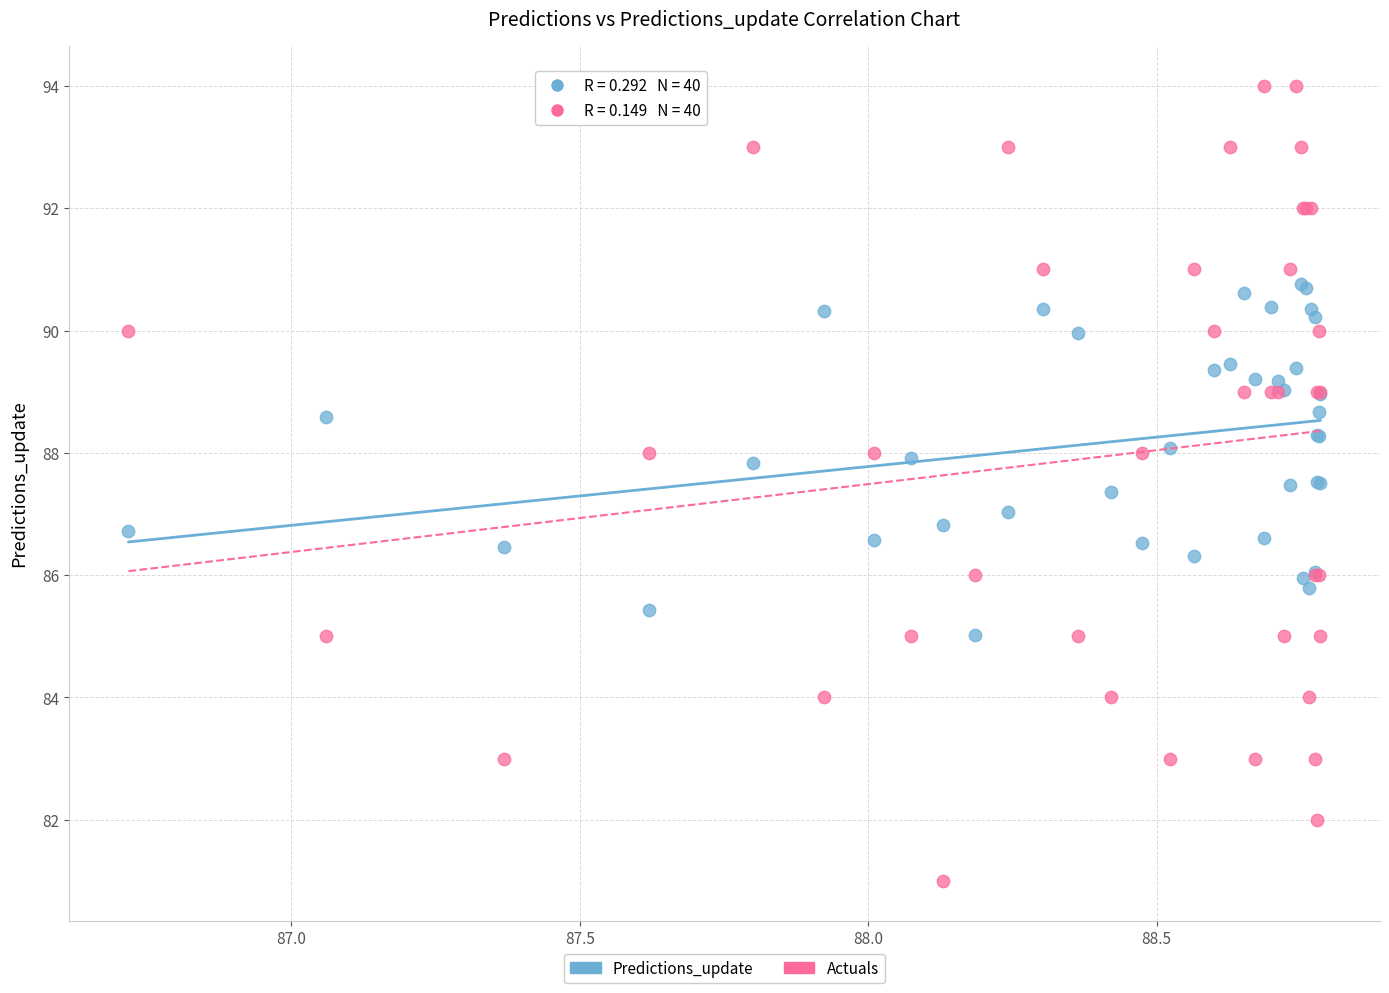

Which series has the largest Y range (max minus min)?

Actuals